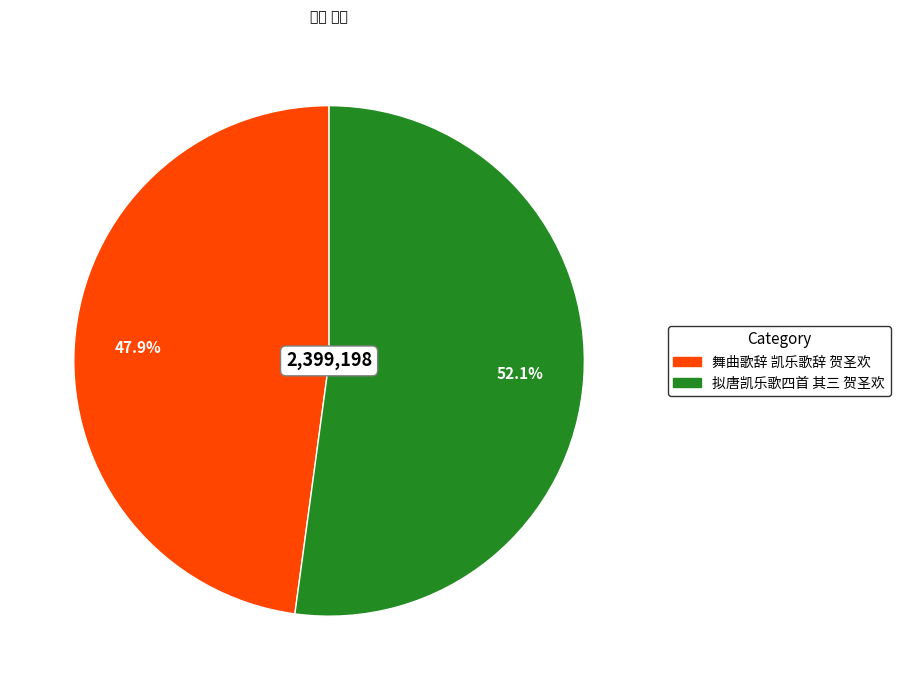

Count the number of slices in the pie.

2